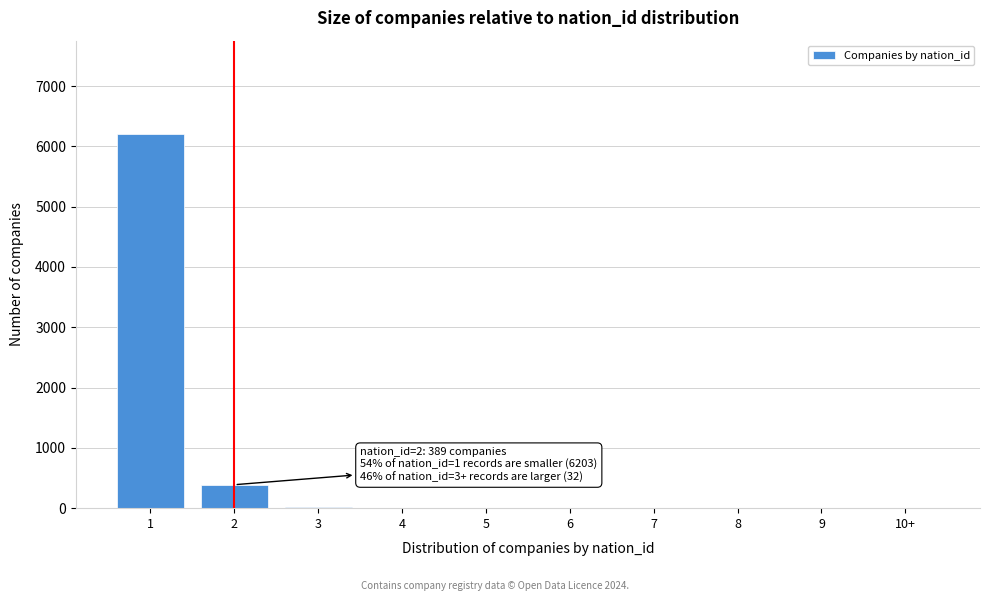

What is the maximum value shown in the chart?

6203